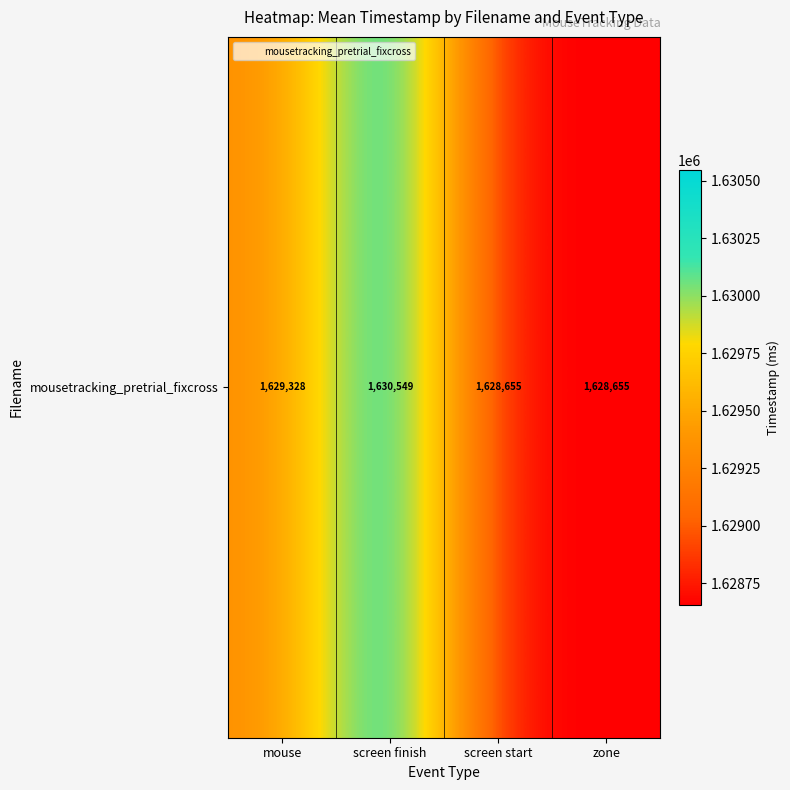

What is the difference between the maximum and minimum values?

1893.9